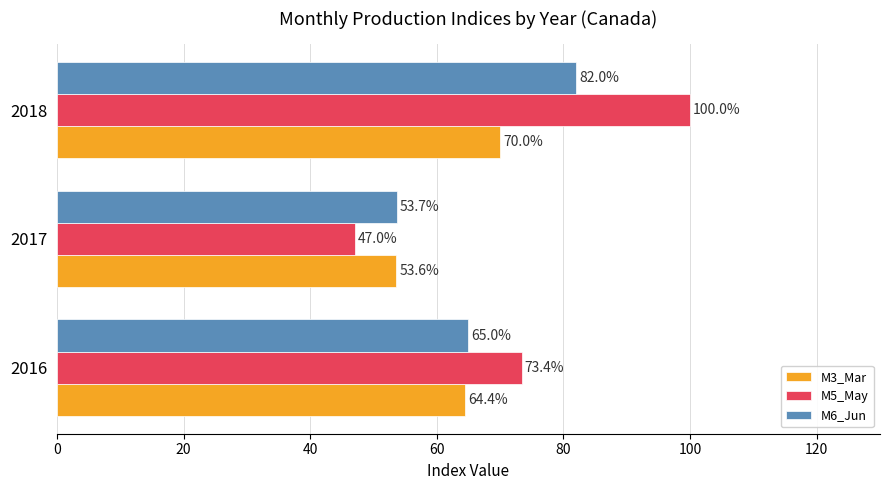

Read the M5_May value at 2017.

47.0